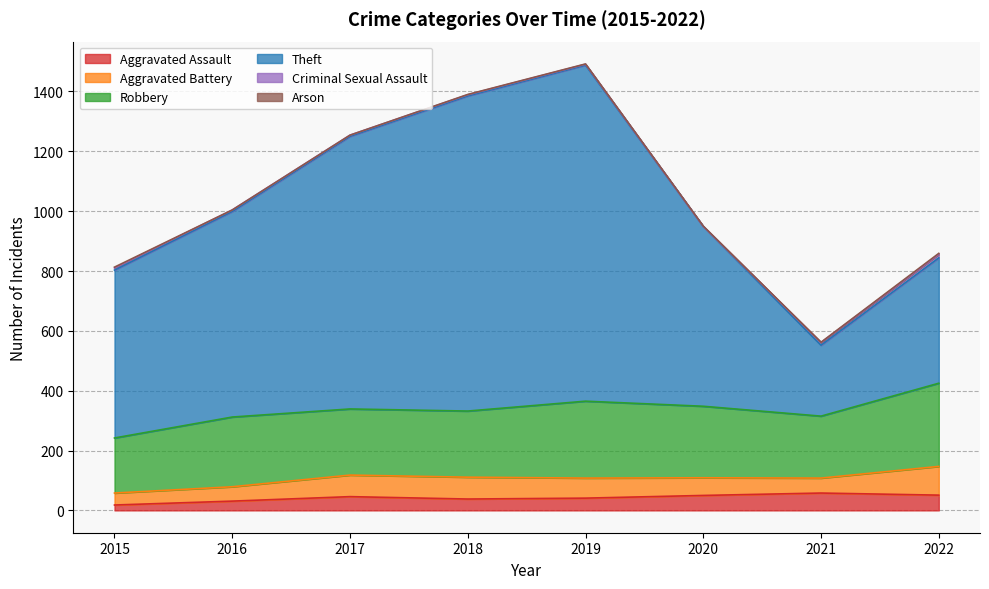

Which series has the largest range (max minus min)?

Theft